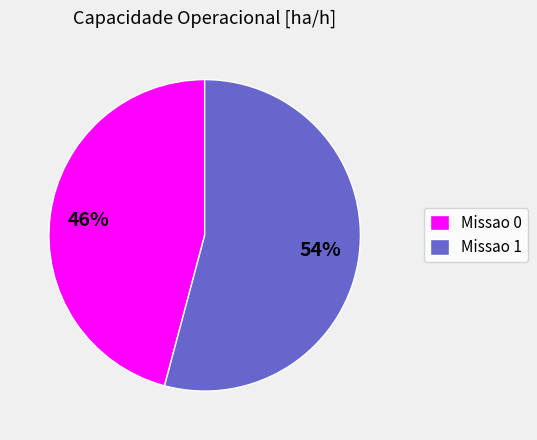

How many slices are in this pie chart?

2